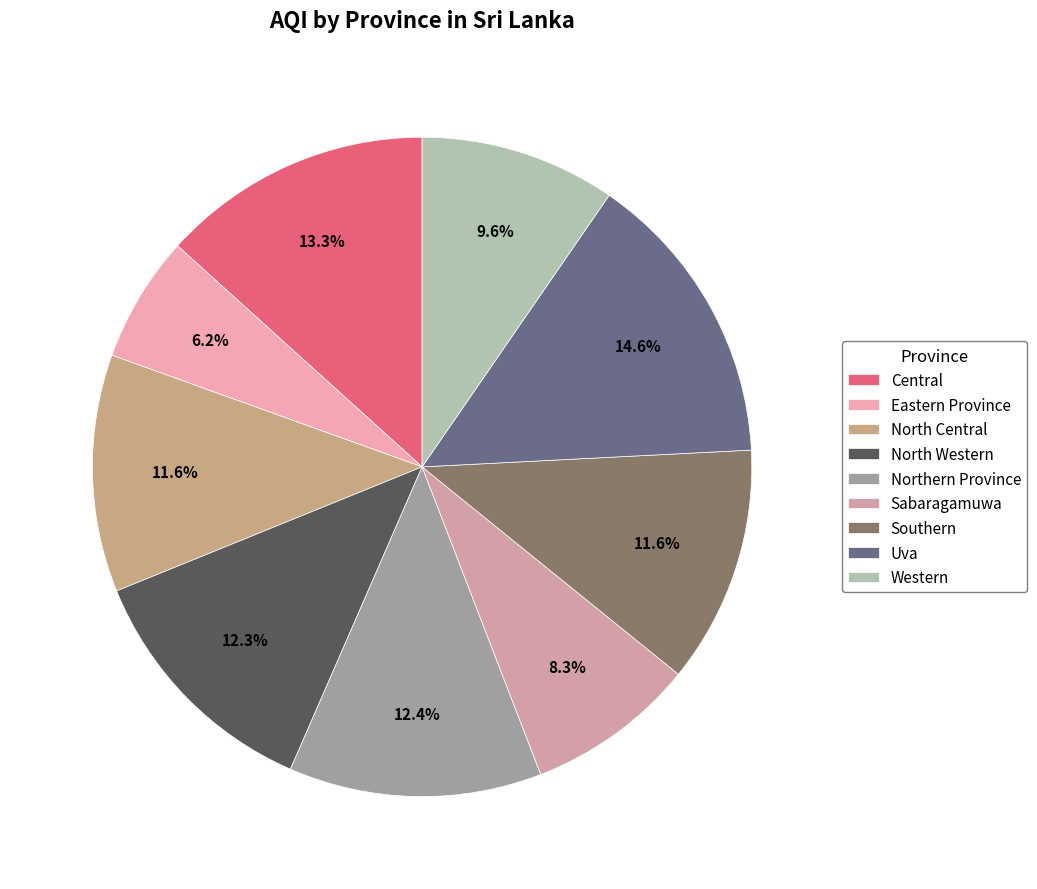

To the nearest percent, what is the average slice percentage?

11%